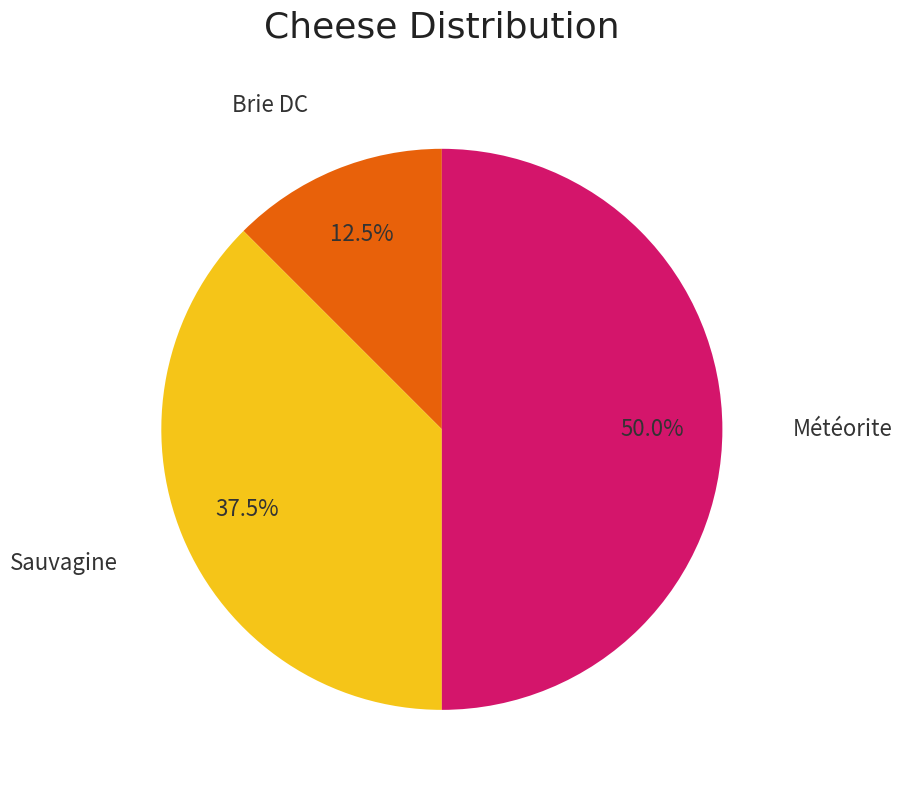

How many slices are in this pie chart?

3